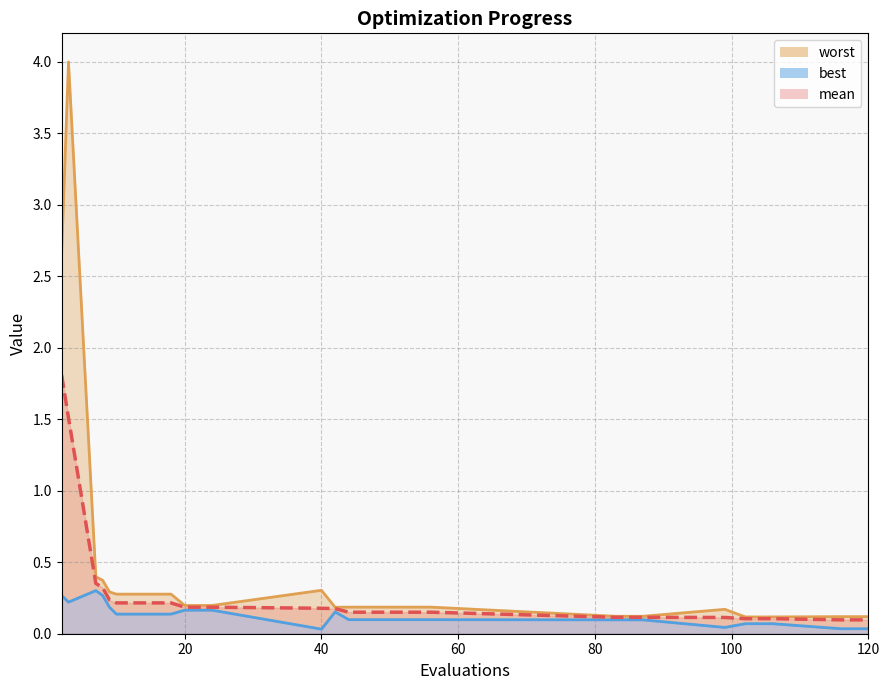

What are all the series names shown in the legend?

mean, best, worst